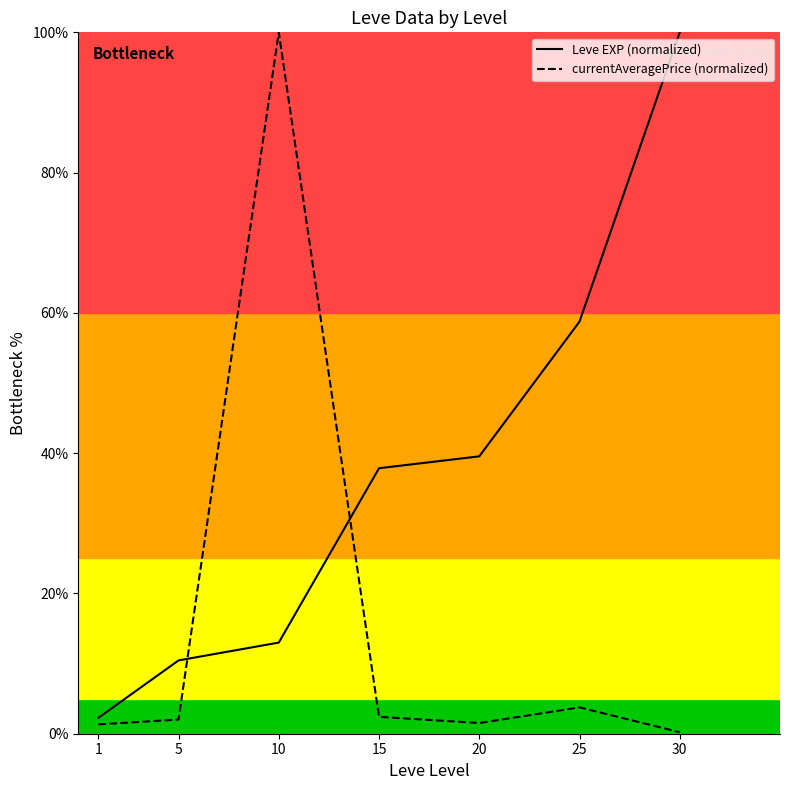

Is it true that Leve EXP (normalized) equals 16.8 at 5?

False